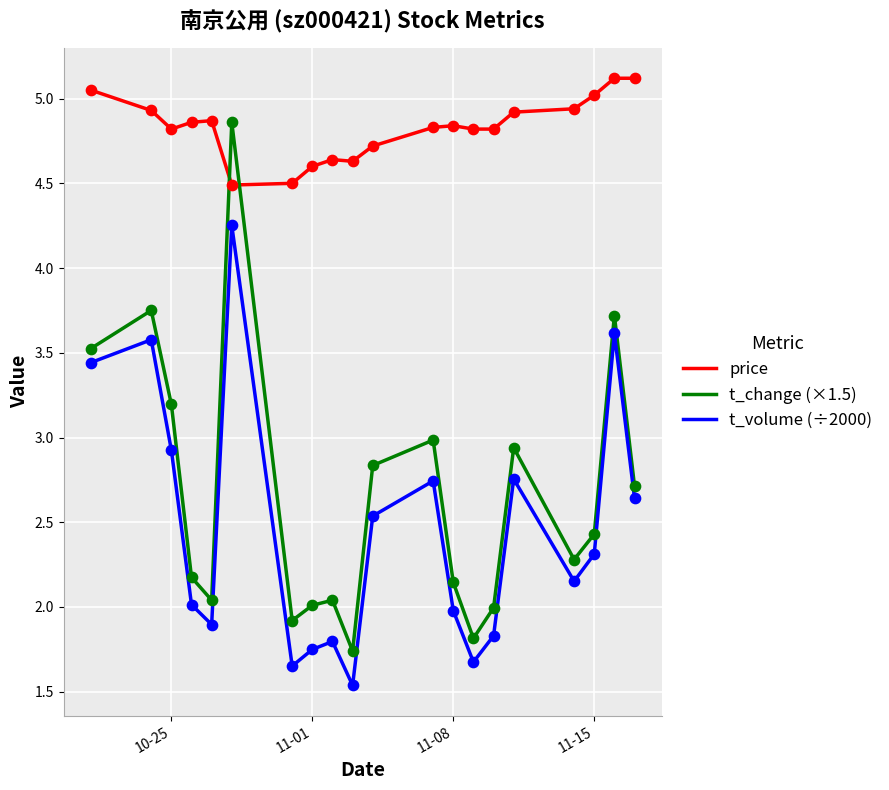

What are all the series names shown in the legend?

price, t_change (×1.5), t_volume (÷2000)